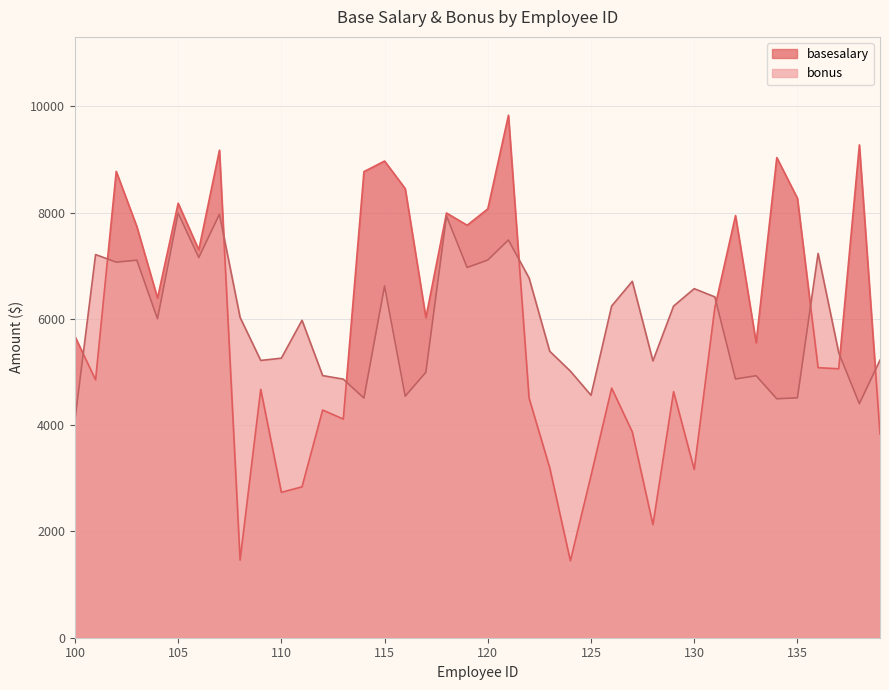

What is the highest value of the basesalary series?

9834